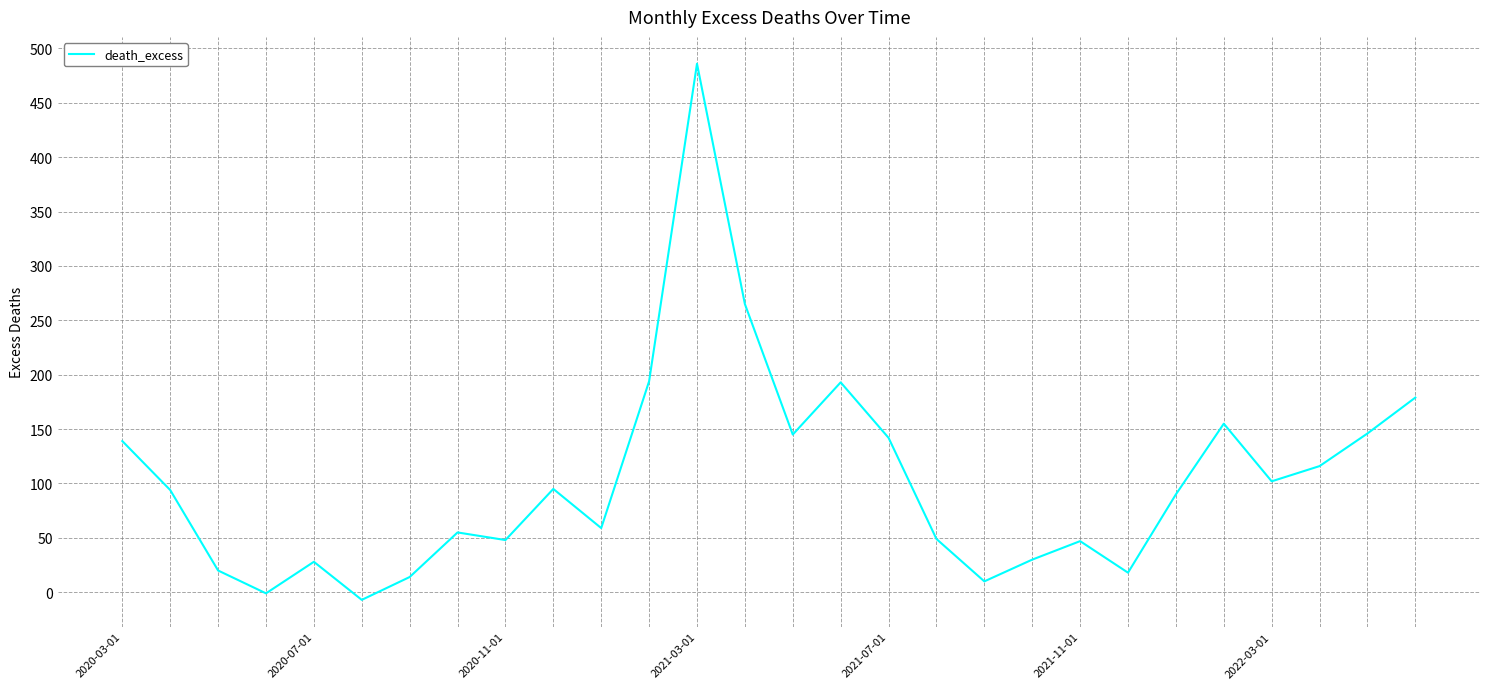

What is the greatest value displayed?

486